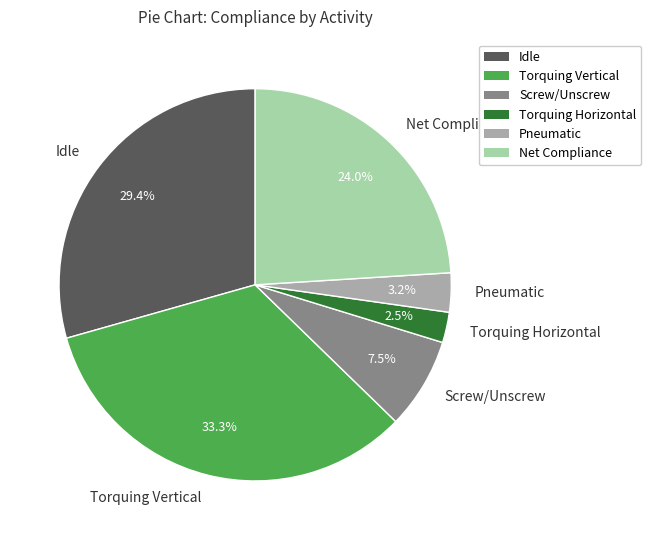

Which has a higher value, Torquing Horizontal or Torquing Vertical?

Torquing Vertical